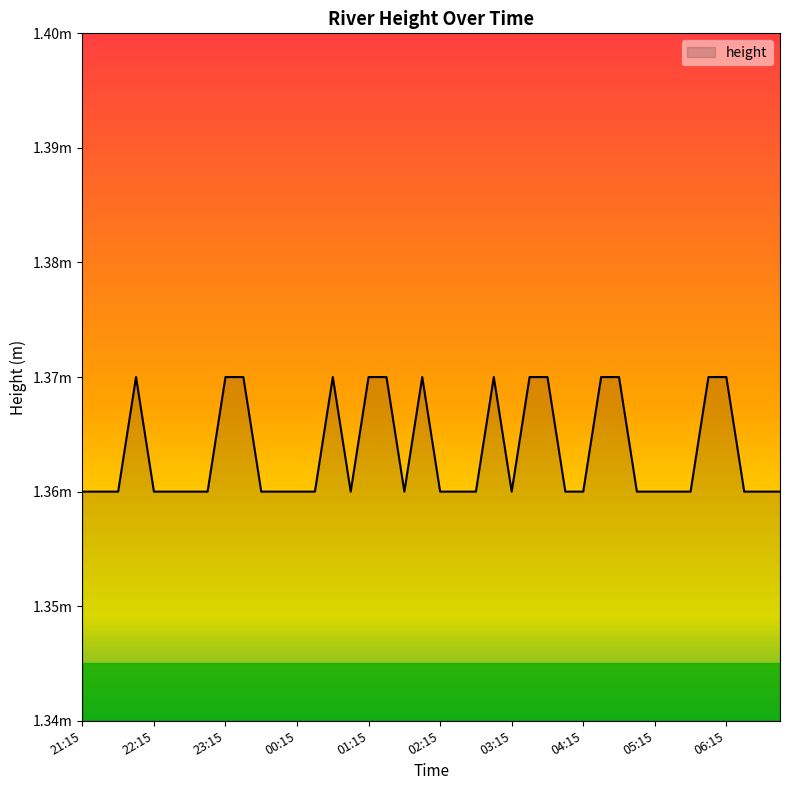

Does the chart display data point markers on the line(s)?

No